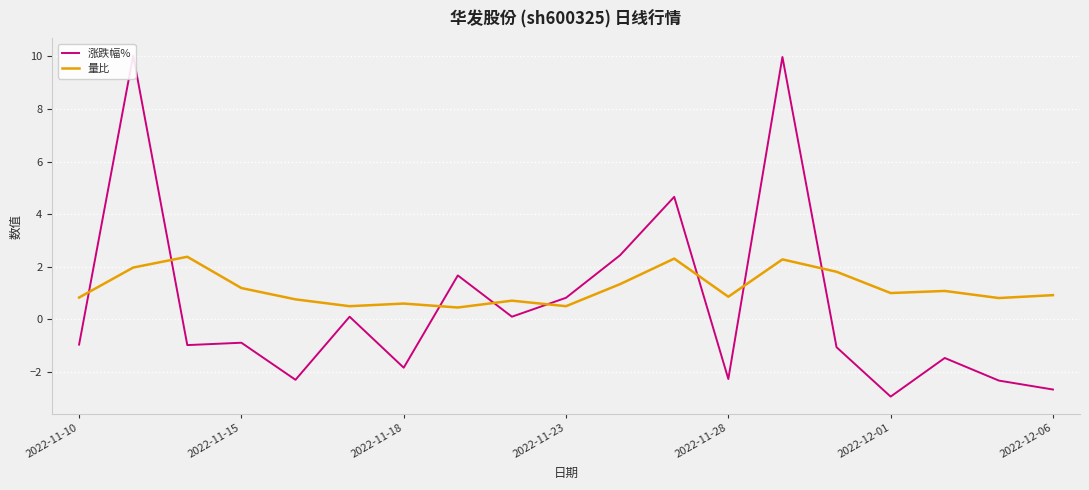

What is the lowest value of the 量比 series?

0.5